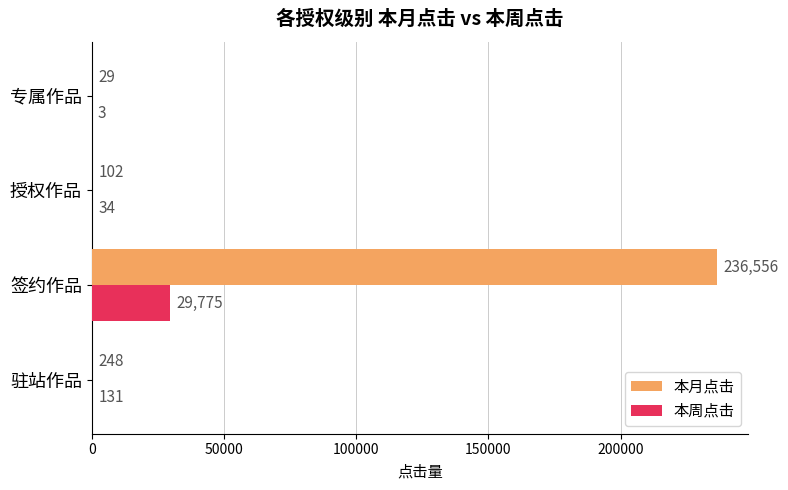

Is the value of 本周点击 at 专属作品 greater than the value of 本月点击 at 专属作品?

No